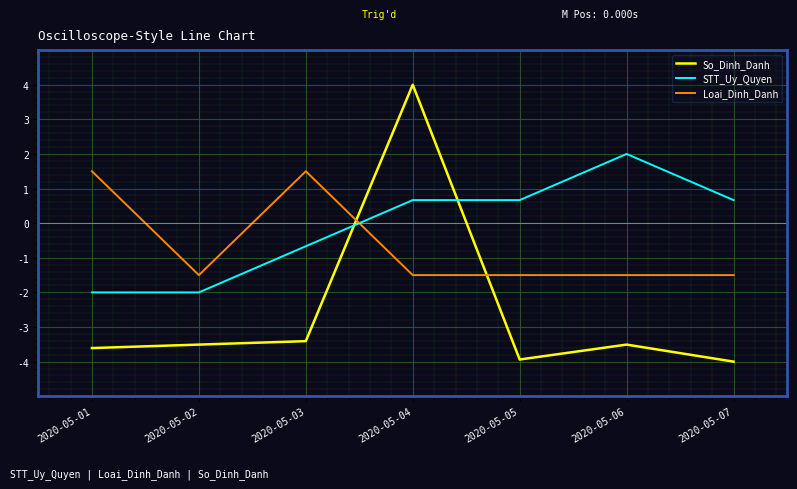

What is the difference between the maximum and minimum values in the So_Dinh_Danh series?

8.0